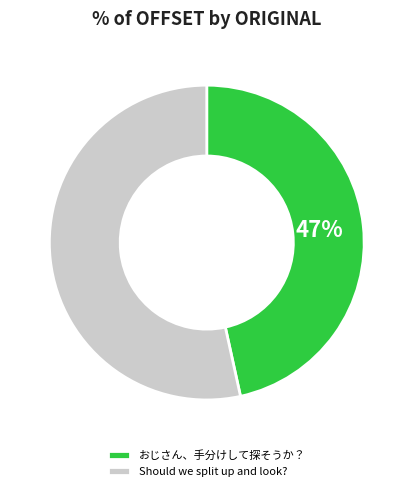

The Should we split up and look? slice represents 60% of the pie. True or false?

False